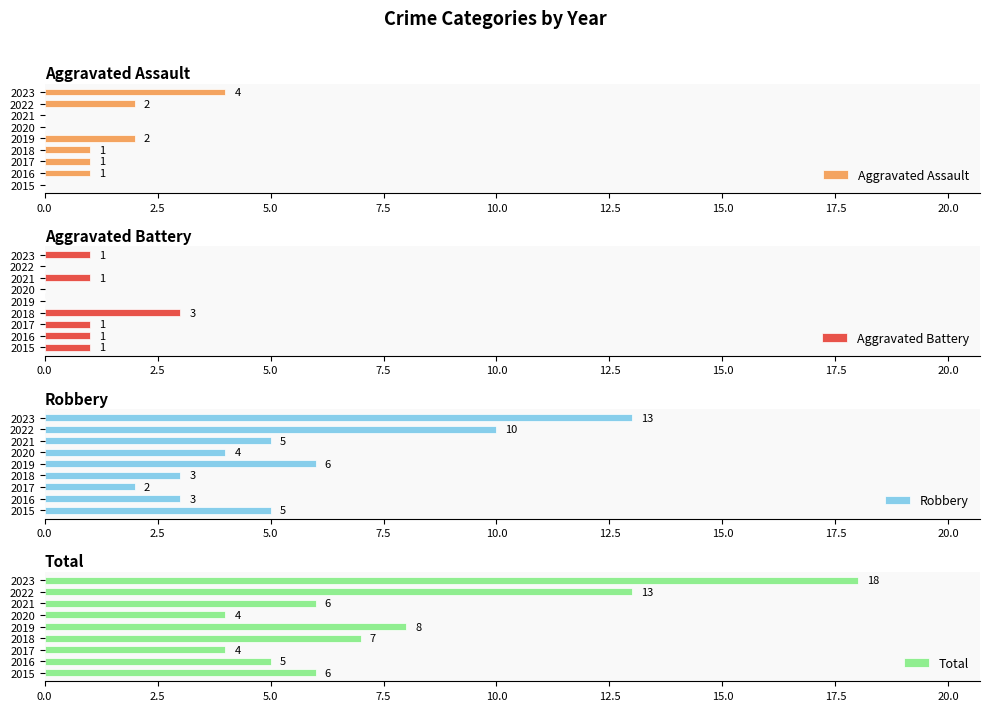

What is the difference between the maximum and minimum values in the Robbery series?

11